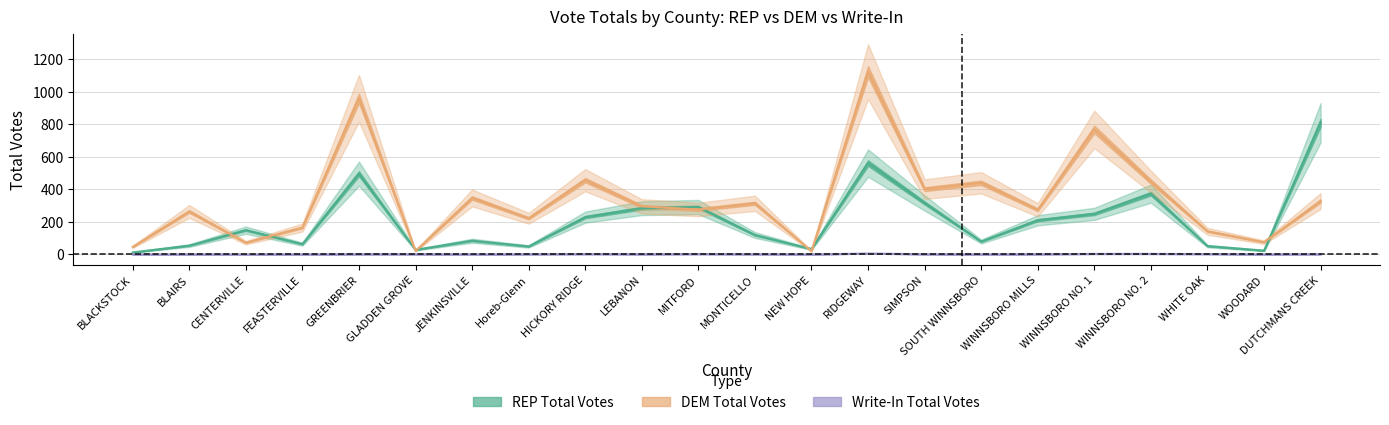

Rank the series by their maximum value, from lowest to highest.

Write-In Total Votes, REP Total Votes, DEM Total Votes